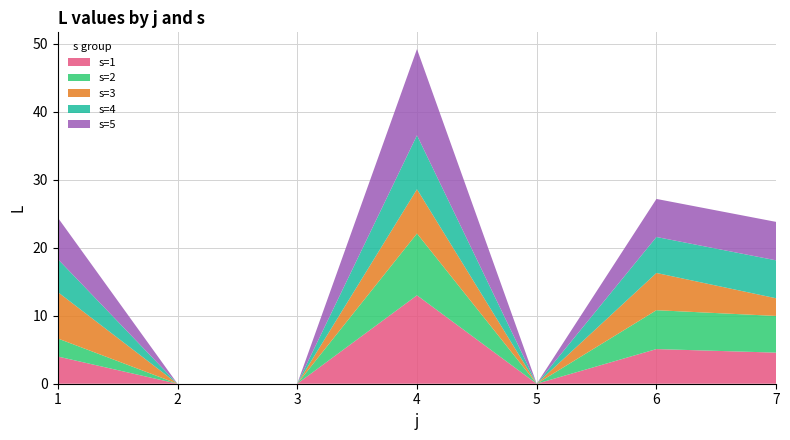

Reading right to left, list all the values displayed in this chart.

s=1: 4.6	5.1	0.0	13.0	0.0	0.0	4.0
s=2: 5.4	5.7	0.0	9.1	0.0	0.0	2.7
s=3: 2.6	5.5	0.0	6.5	0.0	0.0	6.8
s=4: 5.6	5.3	0.0	7.9	0.0	0.0	4.9
s=5: 5.7	5.6	0.0	12.7	0.0	0.0	6.1